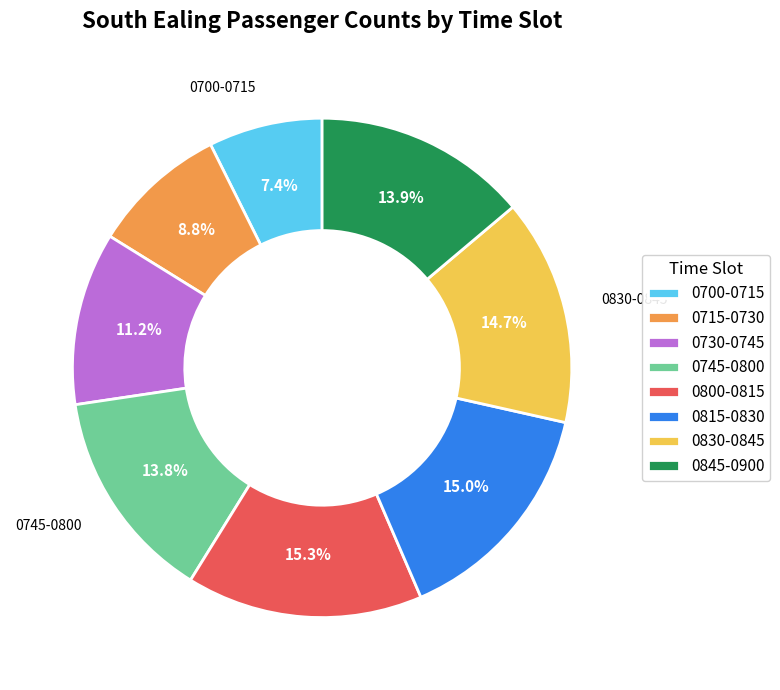

Which slice is the smallest?

0700-0715